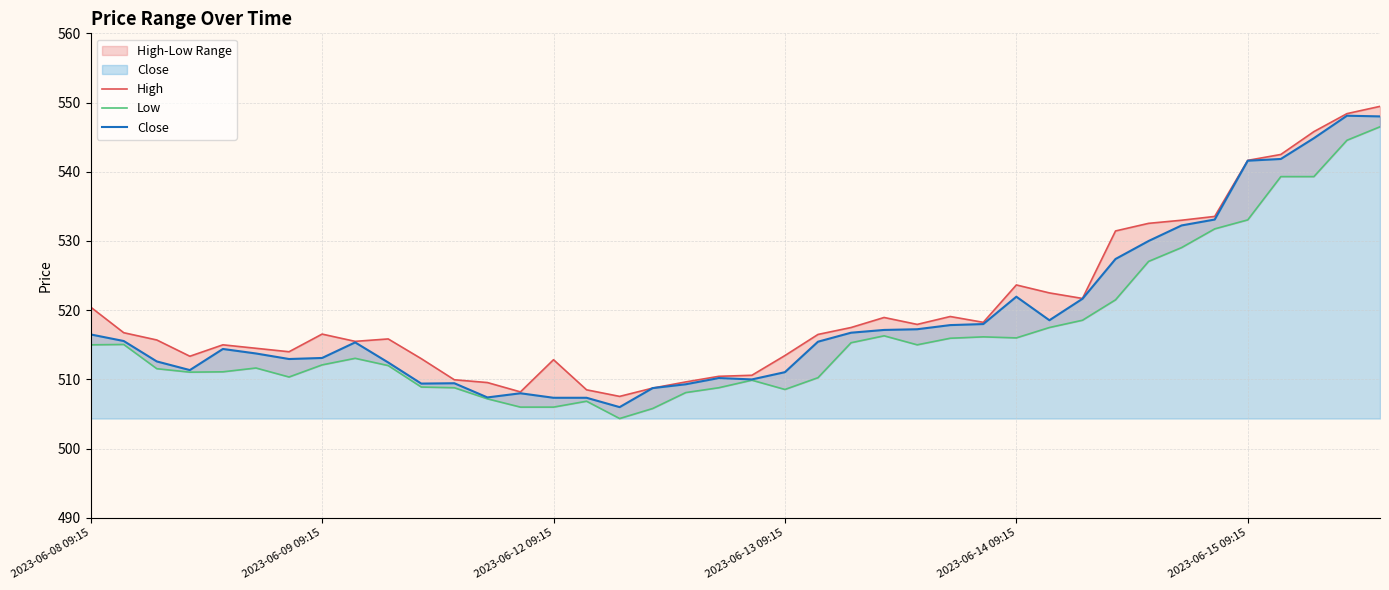

What is the minimum value for Close?

506.0